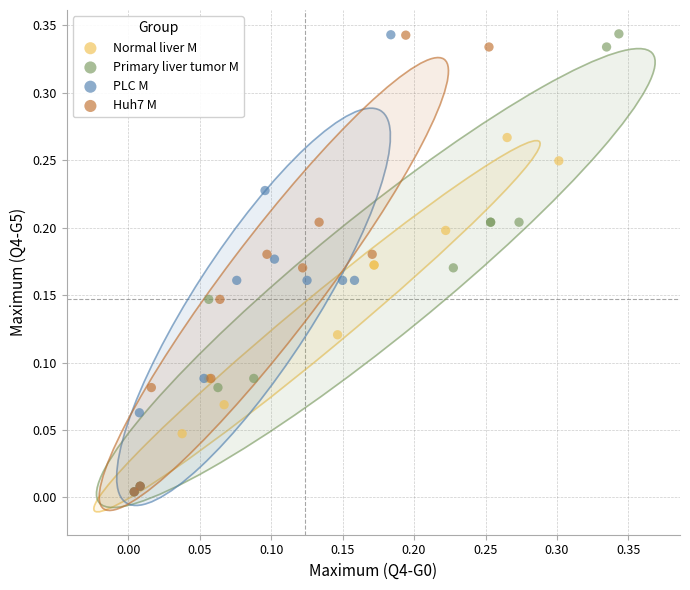

Which series has the widest spread of Y values?

Primary liver tumor M